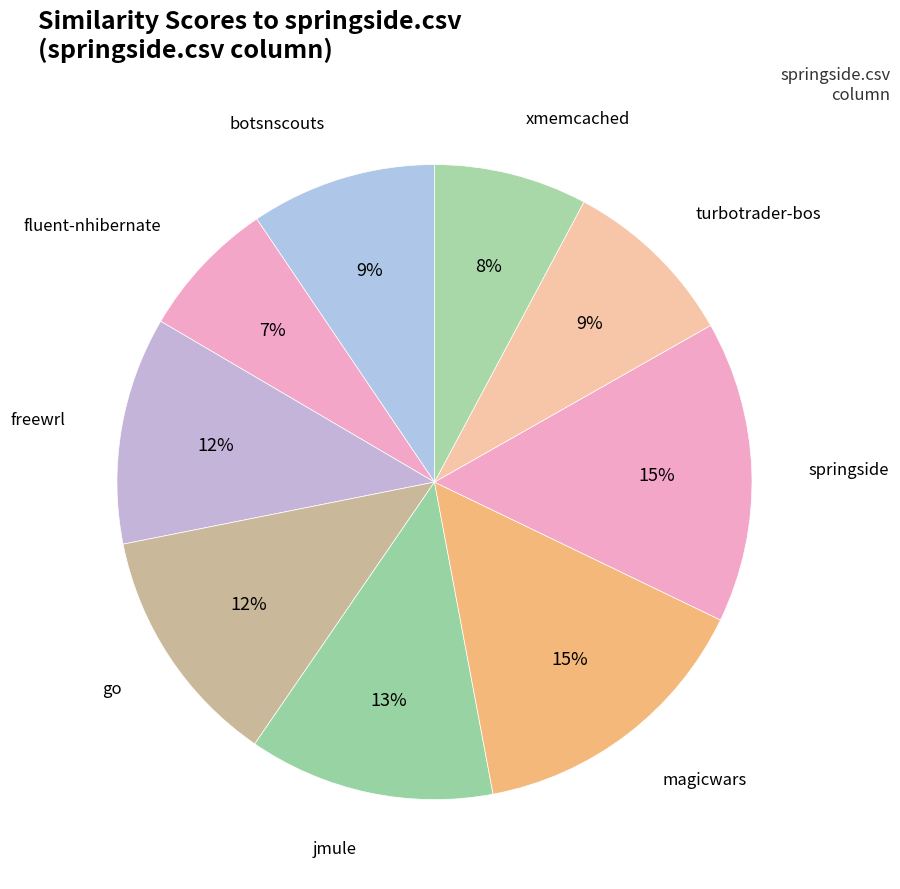

Which category has the smallest portion of the pie?

fluent-nhibernate